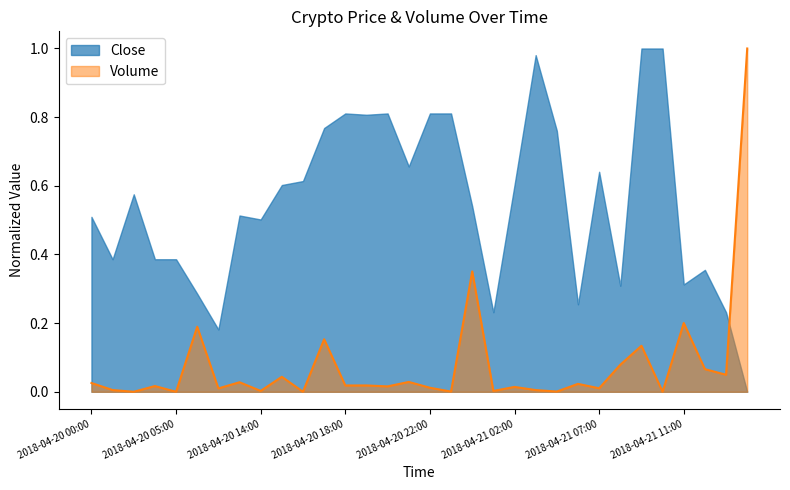

Which series has the largest total across all categories?

Close